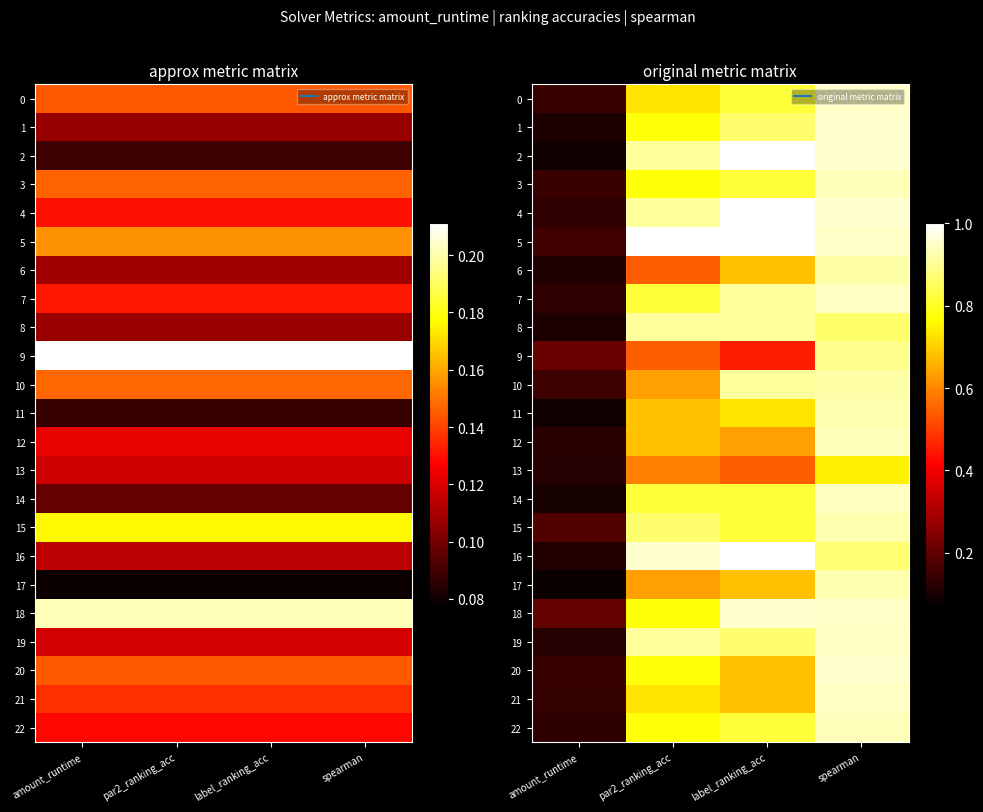

Which category has the highest value in the 20 series?

spearman